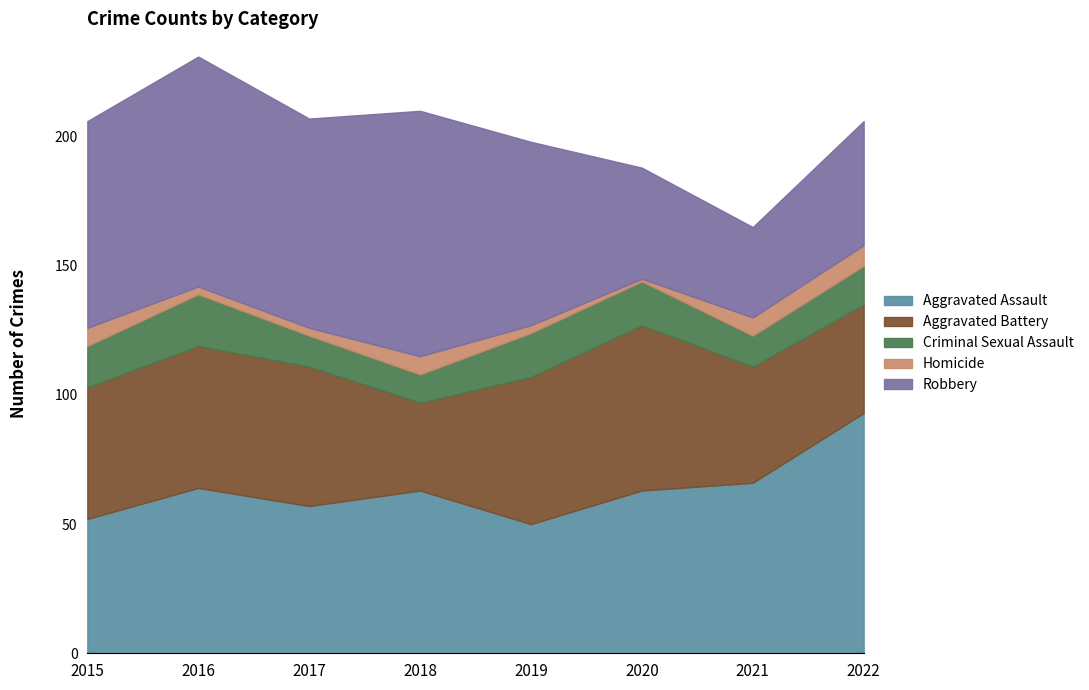

Rank the series at 2017 from lowest to highest value.

Homicide, Criminal Sexual Assault, Aggravated Battery, Aggravated Assault, Robbery